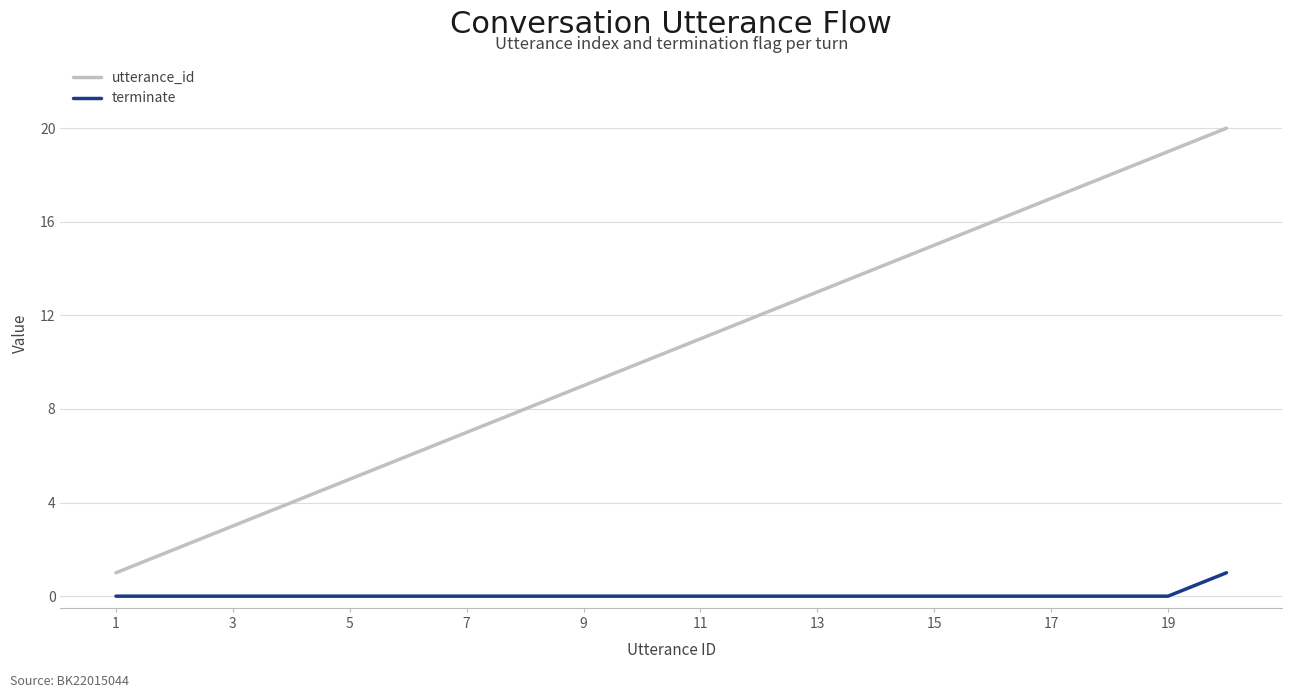

Which series has the largest range (max minus min)?

utterance_id